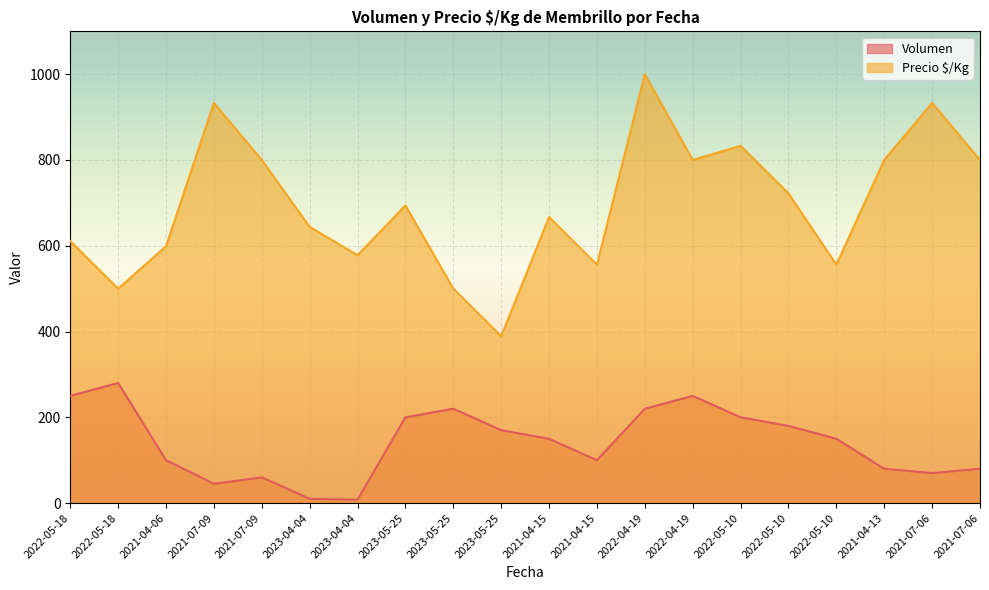

True or false: Precio $/Kg and Volumen cross at least once.

False